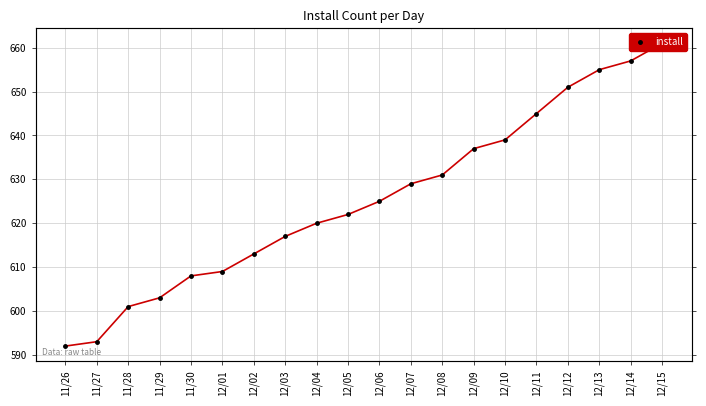

Rank the categories by value from lowest to highest.

11/26, 11/27, 11/28, 11/29, 11/30, 12/01, 12/02, 12/03, 12/04, 12/05, 12/06, 12/07, 12/08, 12/09, 12/10, 12/11, 12/12, 12/13, 12/14, 12/15